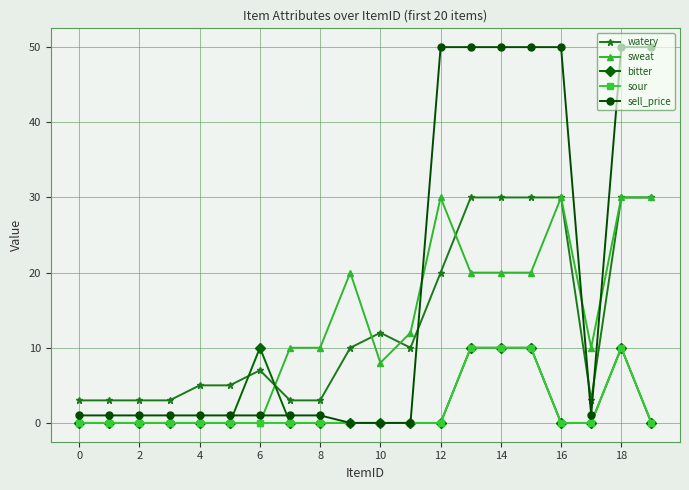

Which series has the largest range (max minus min)?

sell_price